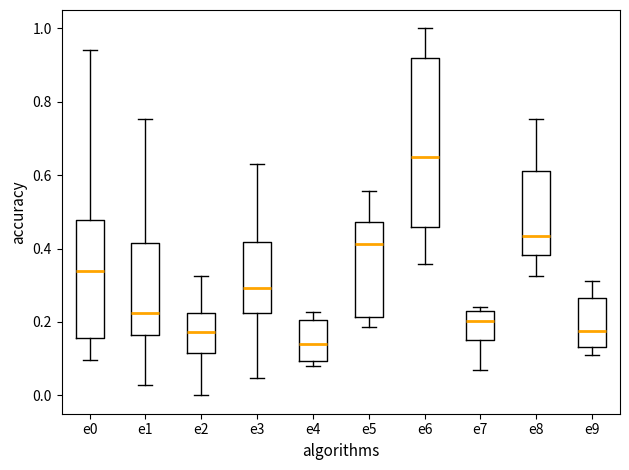

Reading left to right, read every box against the y-axis: the position of its median line, the range the box covers, and the ends of its whiskers. The values are not printed on the chart, so give them approximately, as read against the axis.

e0: median 0.34, box 0.16 to 0.48, whiskers 0.10 to 0.94
e1: median 0.22, box 0.16 to 0.42, whiskers 0.02 to 0.76
e2: median 0.18, box 0.12 to 0.22, whiskers 0.00 to 0.32
e3: median 0.30, box 0.22 to 0.42, whiskers 0.04 to 0.64
e4: median 0.14, box 0.10 to 0.20, whiskers 0.08 to 0.22
e5: median 0.42, box 0.22 to 0.48, whiskers 0.18 to 0.56
e6: median 0.64, box 0.46 to 0.92, whiskers 0.36 to 1.00
e7: median 0.20, box 0.14 to 0.22, whiskers 0.08 to 0.24
e8: median 0.44, box 0.38 to 0.62, whiskers 0.32 to 0.76
e9: median 0.18, box 0.14 to 0.26, whiskers 0.12 to 0.32